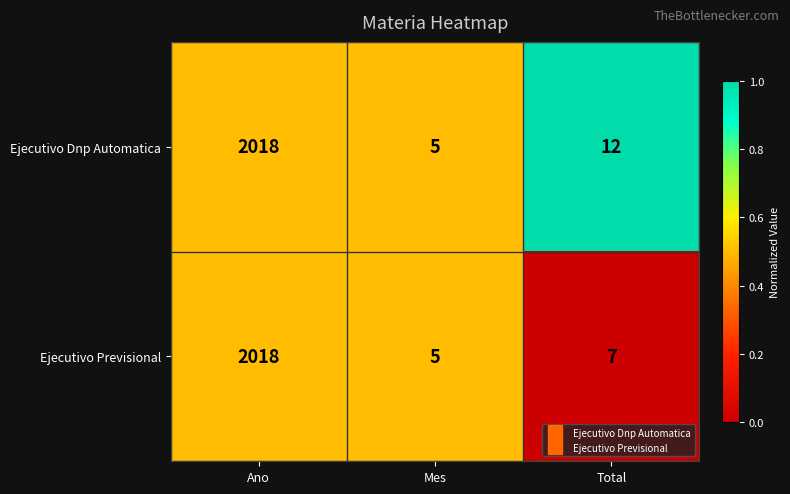

What is the maximum value shown in the chart?

2018